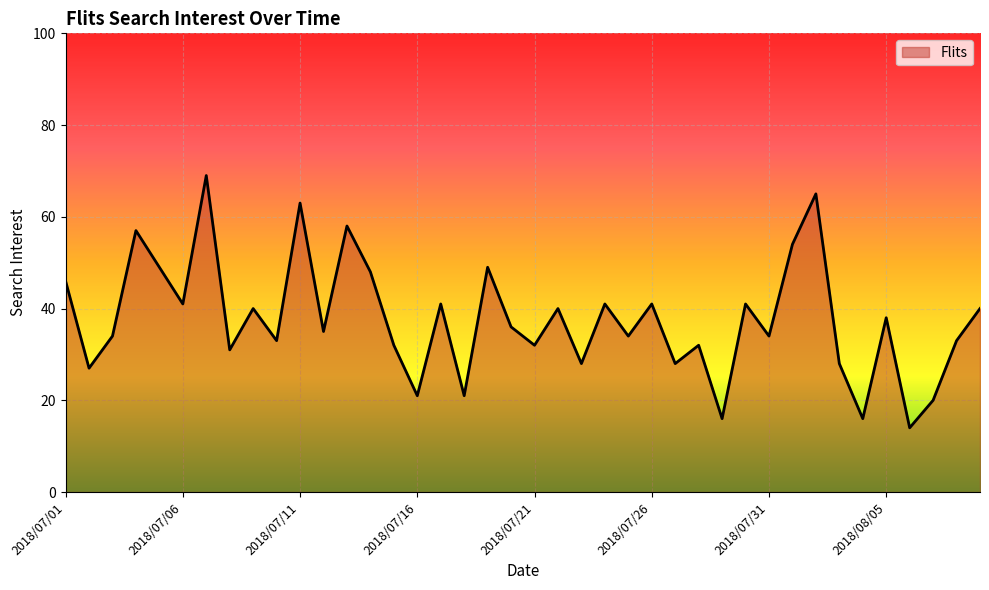

What is the smallest value displayed?

14